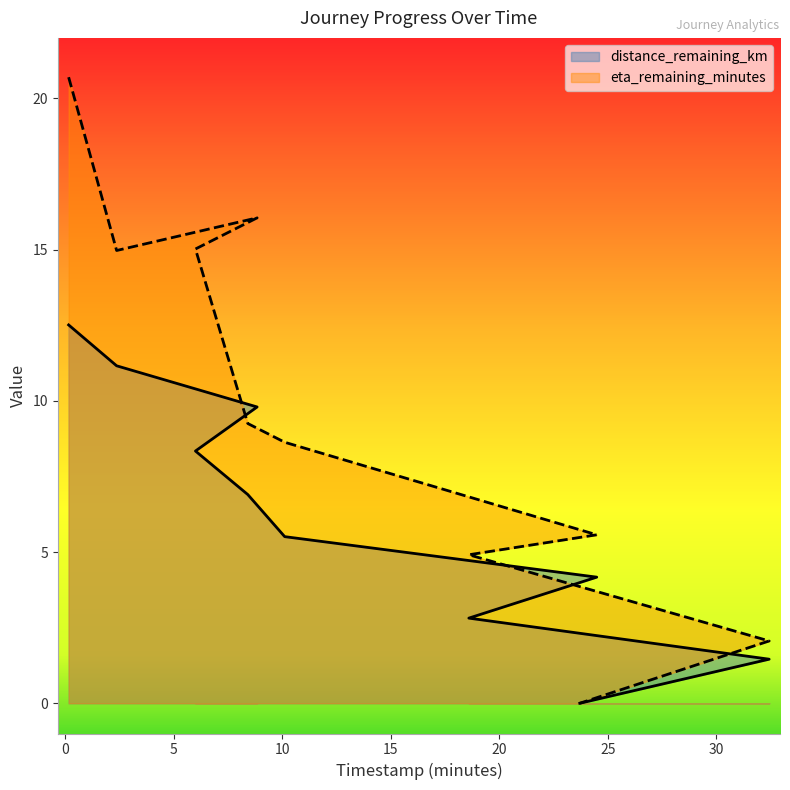

True or false: distance_remaining_km has more than 0 points higher than both neighbors.

False